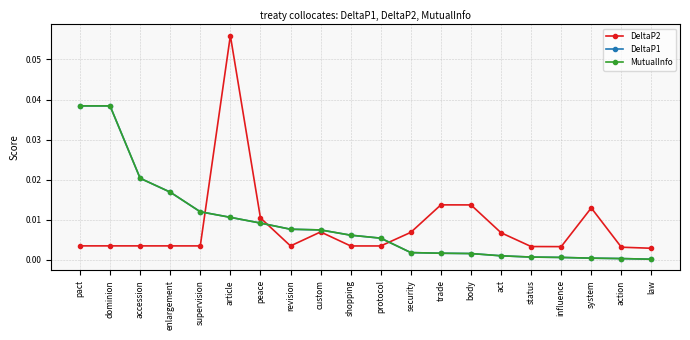

List the labels in order of DeltaP1 value, smallest first.

law, action, system, influence, status, act, body, trade, security, protocol, shopping, custom, revision, peace, article, supervision, enlargement, accession, pact, dominion